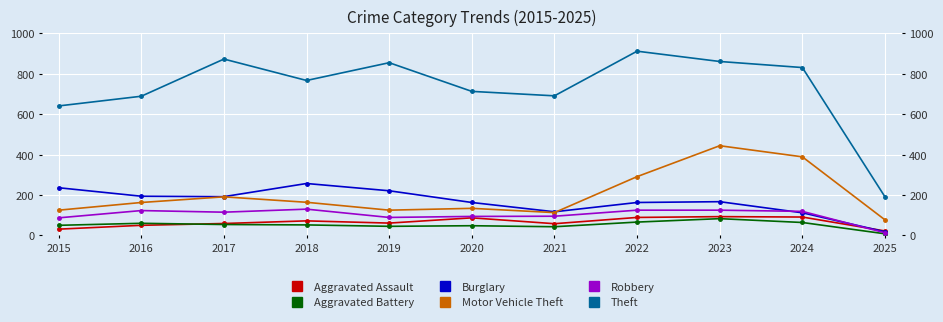

Which category has the lowest value in the Theft series?

2025